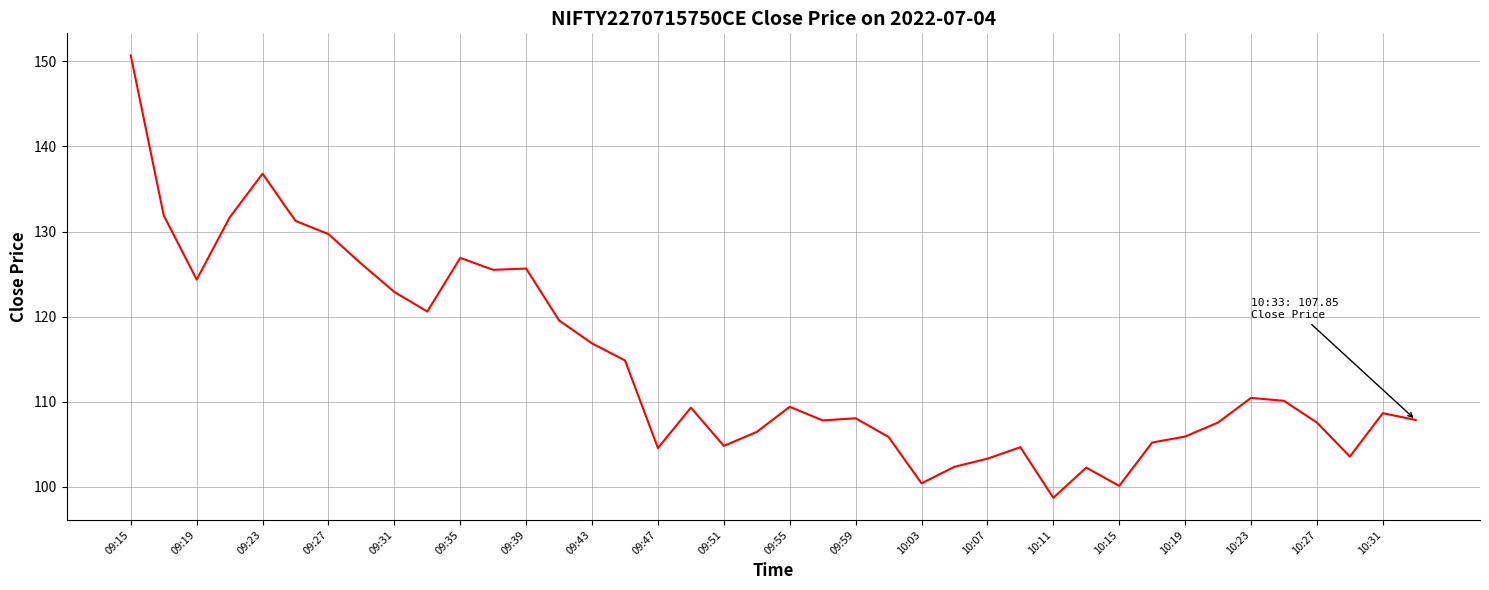

What is the difference between the maximum and minimum values?

52.0